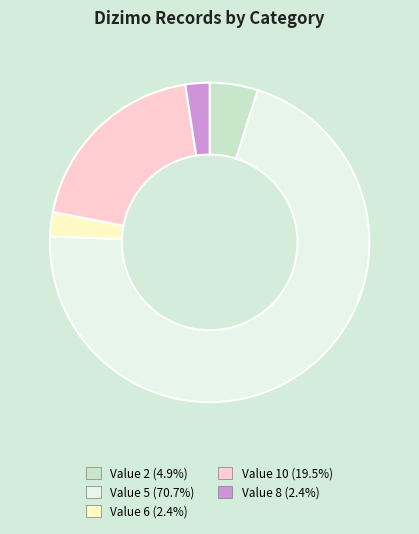

Do Value 2 and Value 6 together represent more than half of the pie?

No